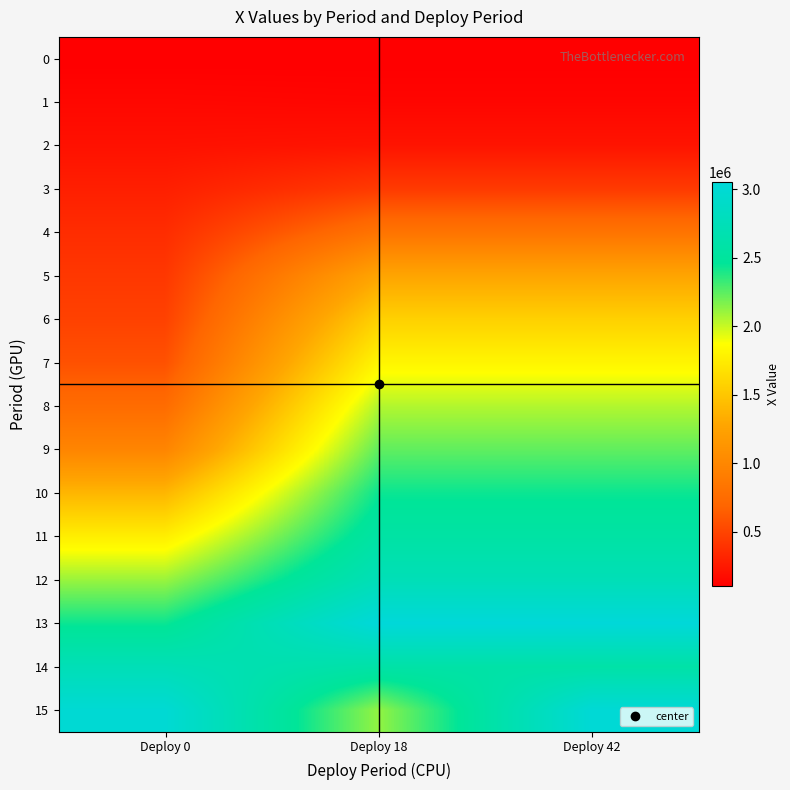

What is the minimum value shown in the chart?

100000.0